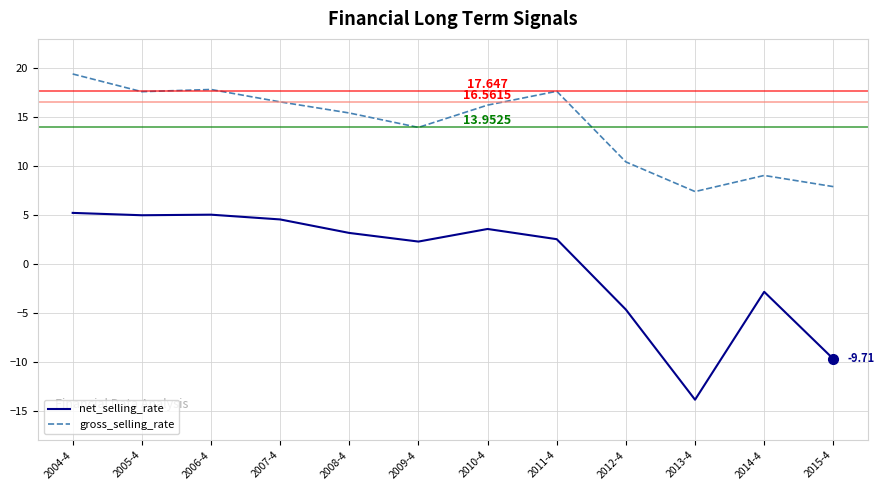

At which label does gross_selling_rate first exceed 16?

2004-4